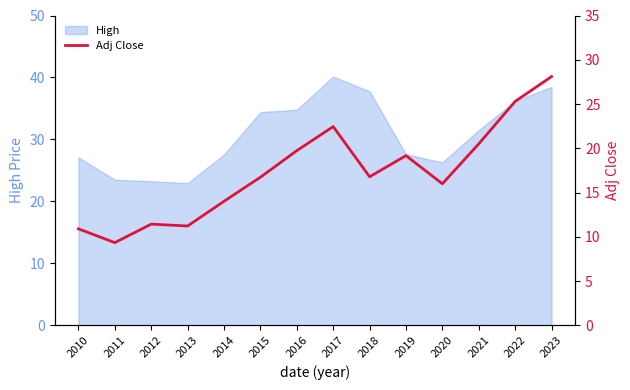

What is the sum of all values?

241.7